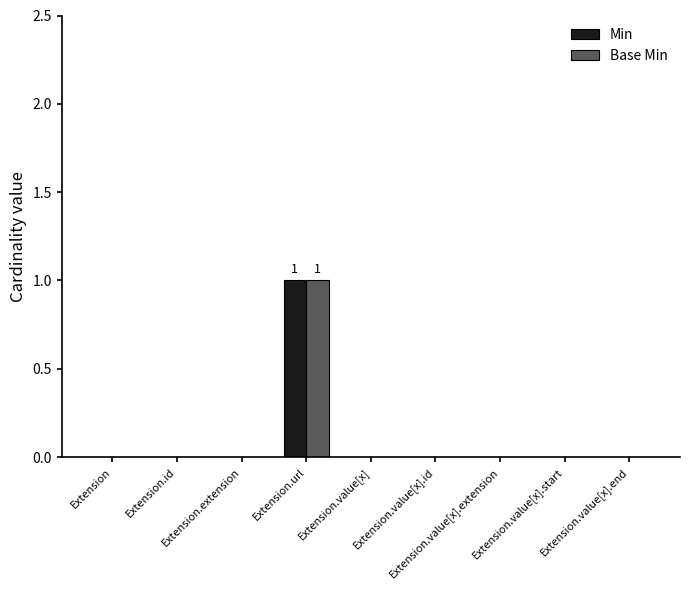

At which label does Min reach its peak?

Extension.url